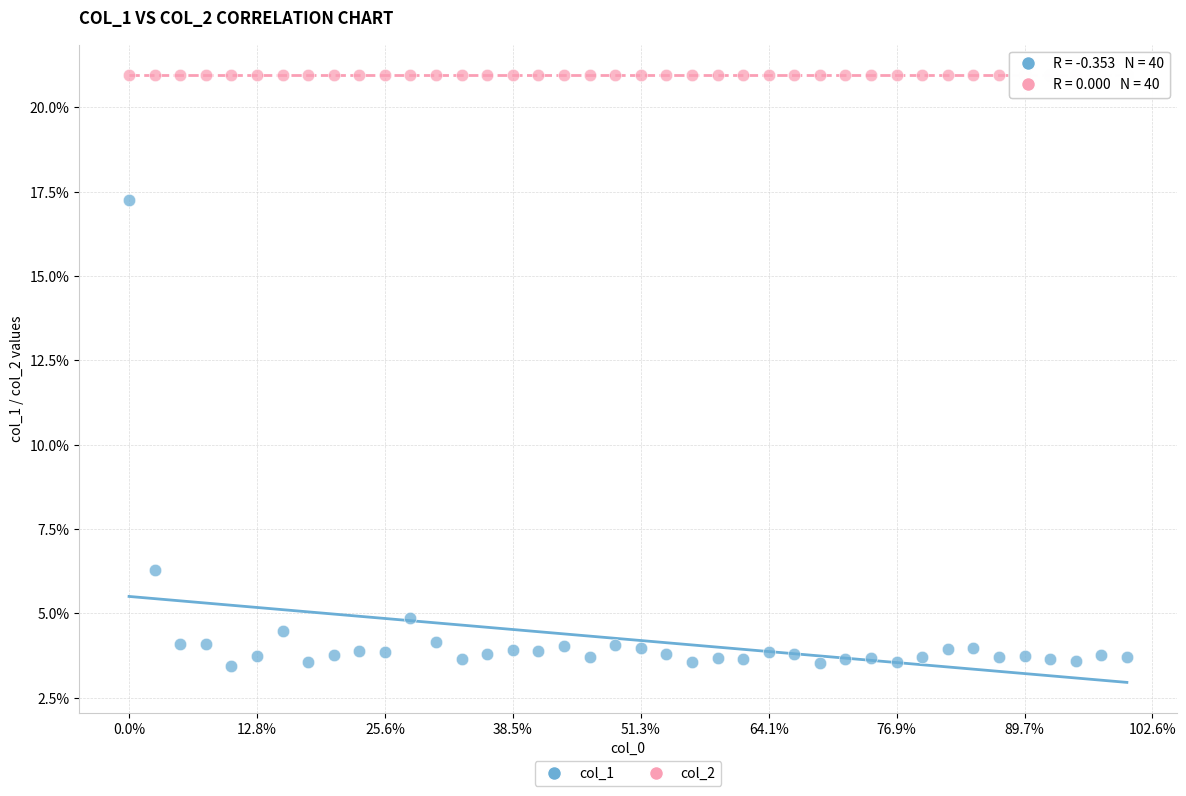

What are all the series names shown in the legend?

col_1, col_2